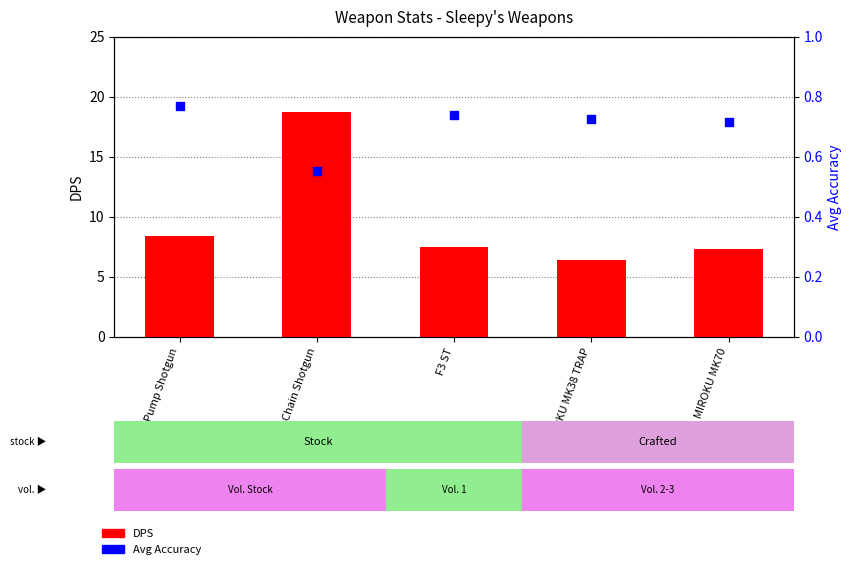

What is the total value across all series at MIROKU MK70?

8.0